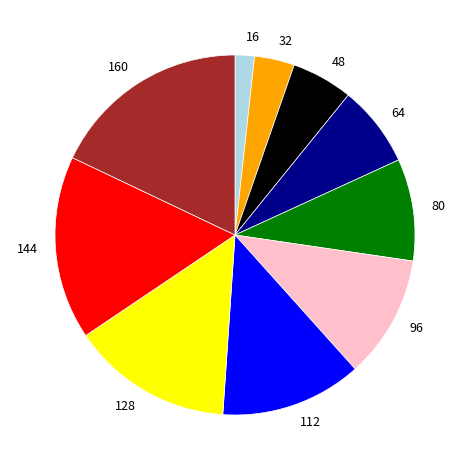

Count the number of slices in the pie.

10